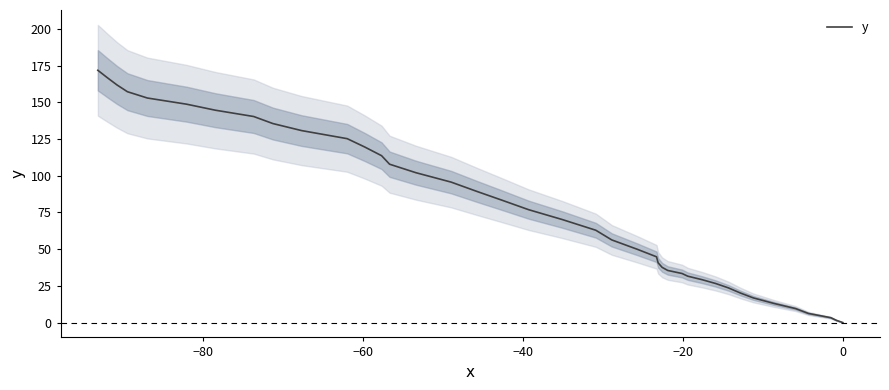

Does the chart have visible grid lines?

No